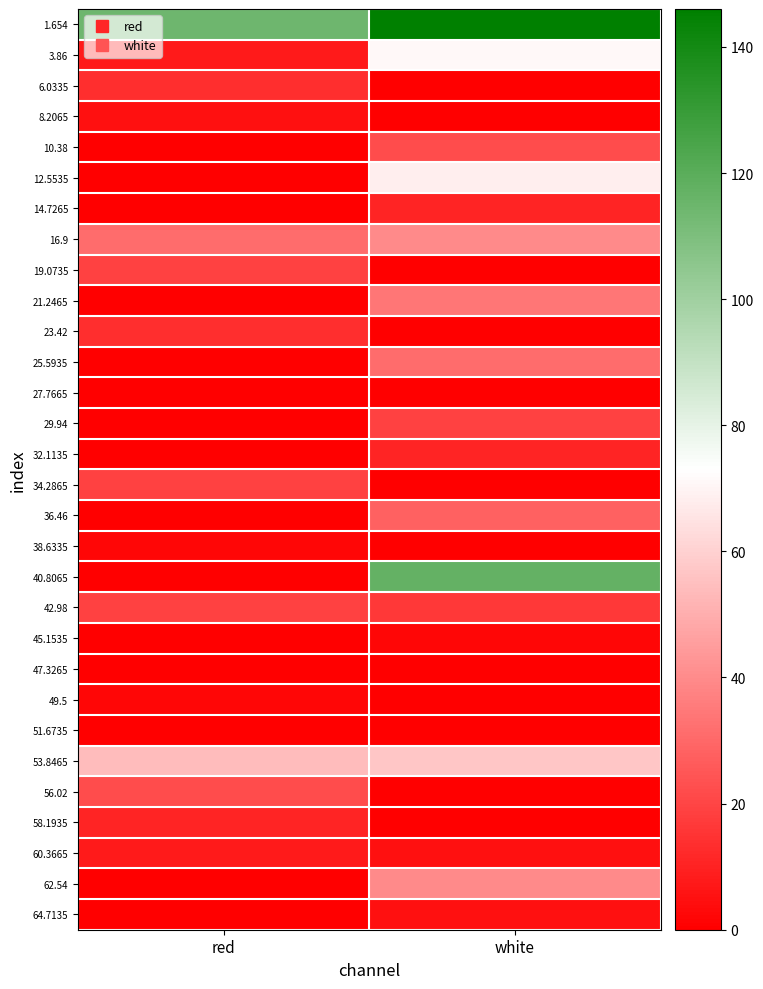

What is the difference between the highest and lowest values at white?

146.0